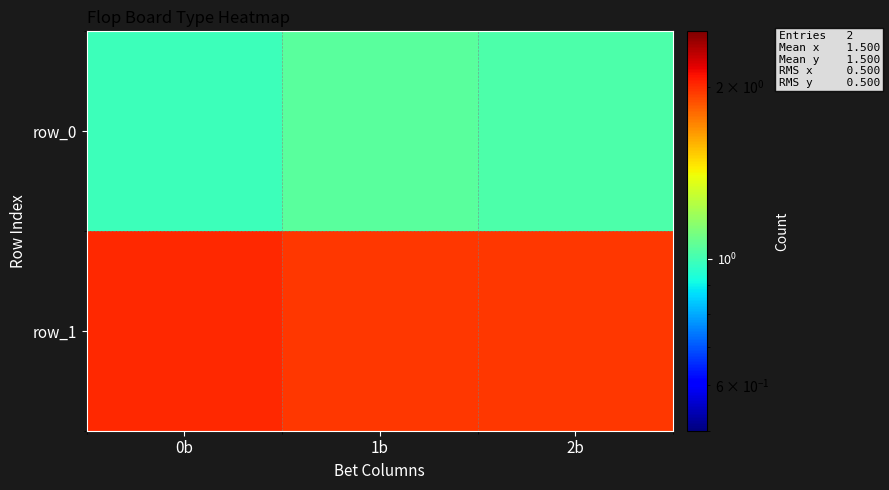

What is the difference between the highest and lowest values at 2b?

0.9